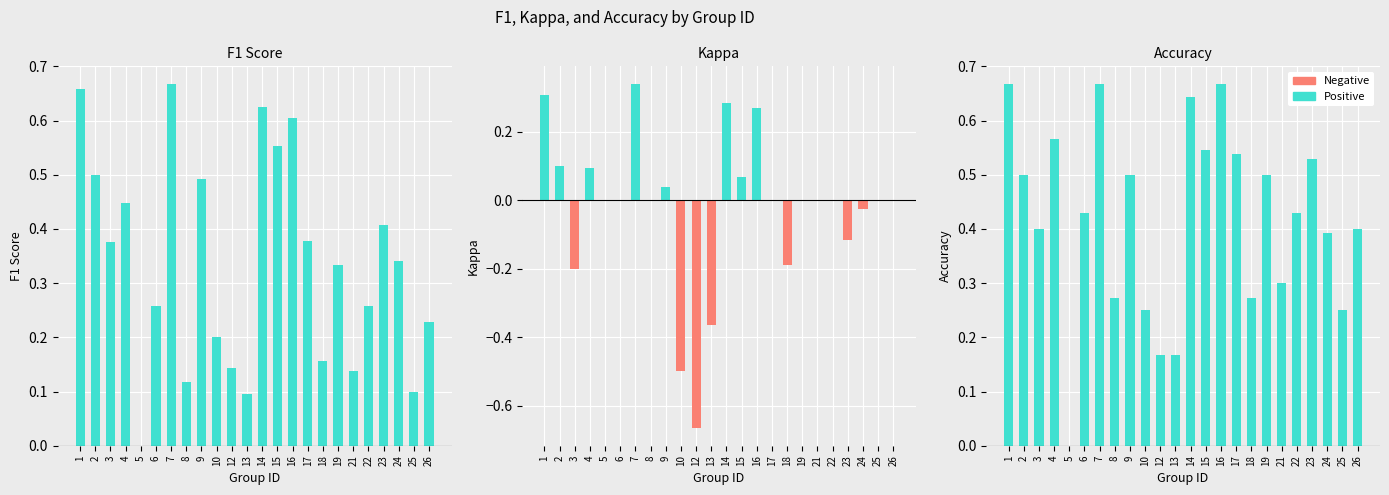

Between 5 and 21, which series saw the biggest shift?

Positive